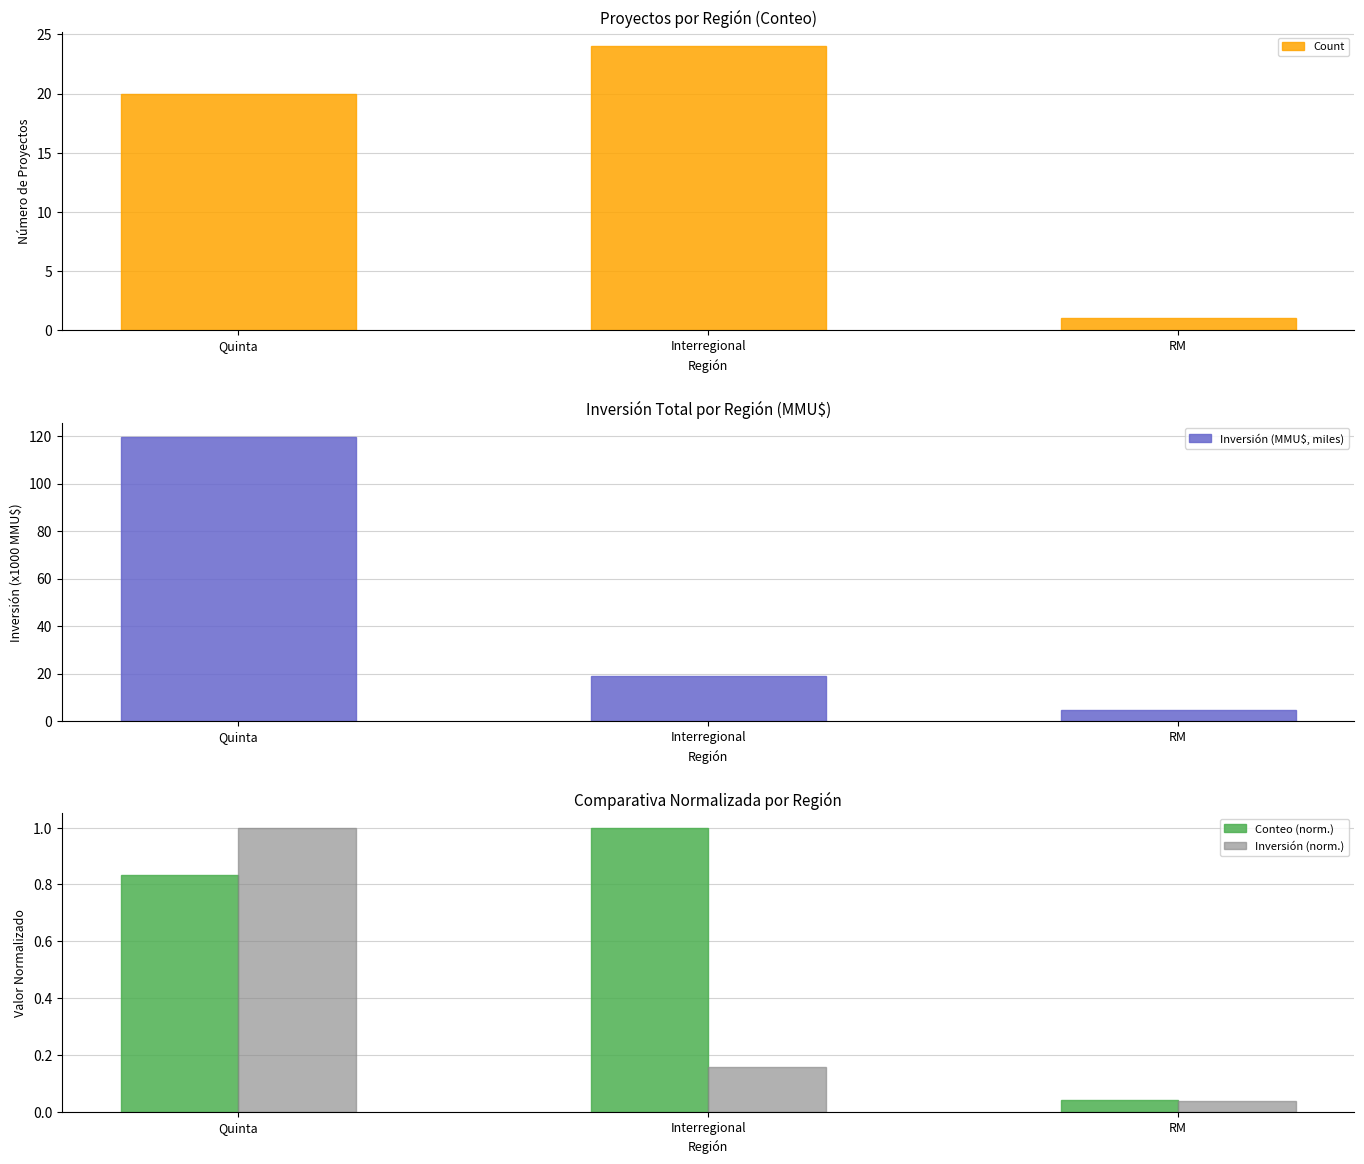

Reading left to right, list all the values displayed in this chart.

Count: 20.0	24.0	1.0
Inversión (MMU$, miles): 119.6	19.0	4.5
Conteo (norm.): 0.8	1.0	0.0
Inversión (norm.): 1.0	0.2	0.0